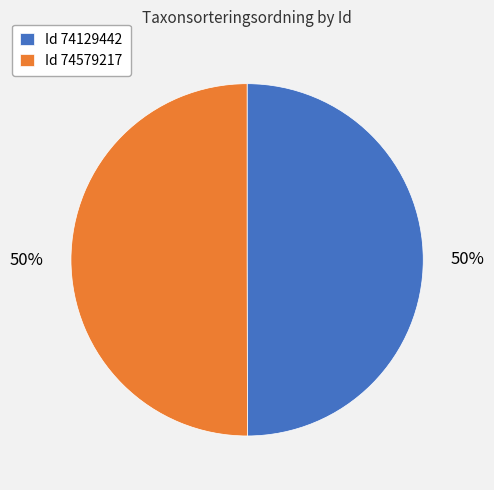

How many segments does this pie chart have?

2